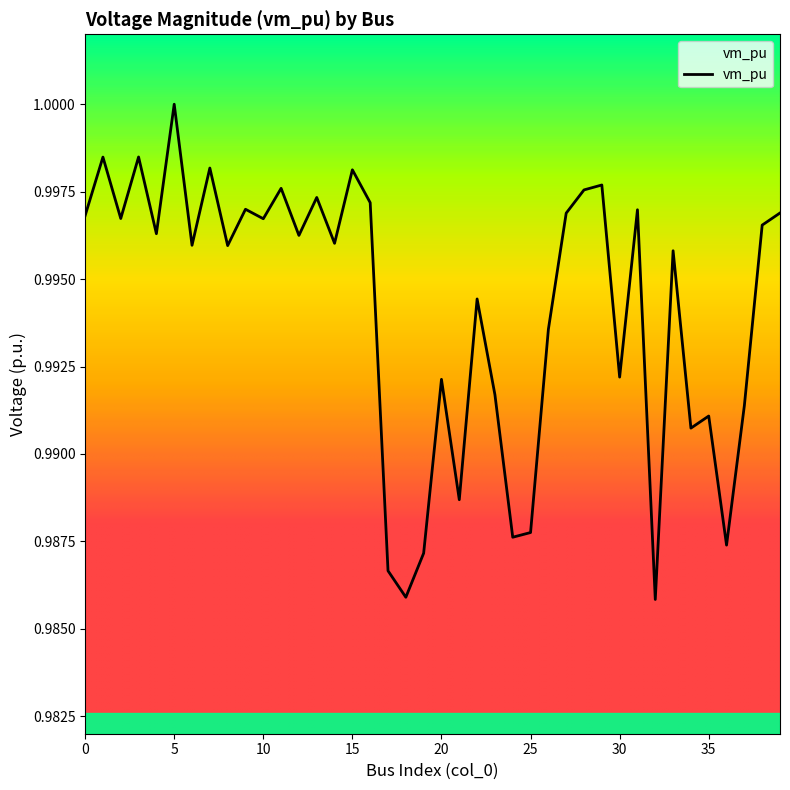

At which category does the chart reach its minimum across all series?

32